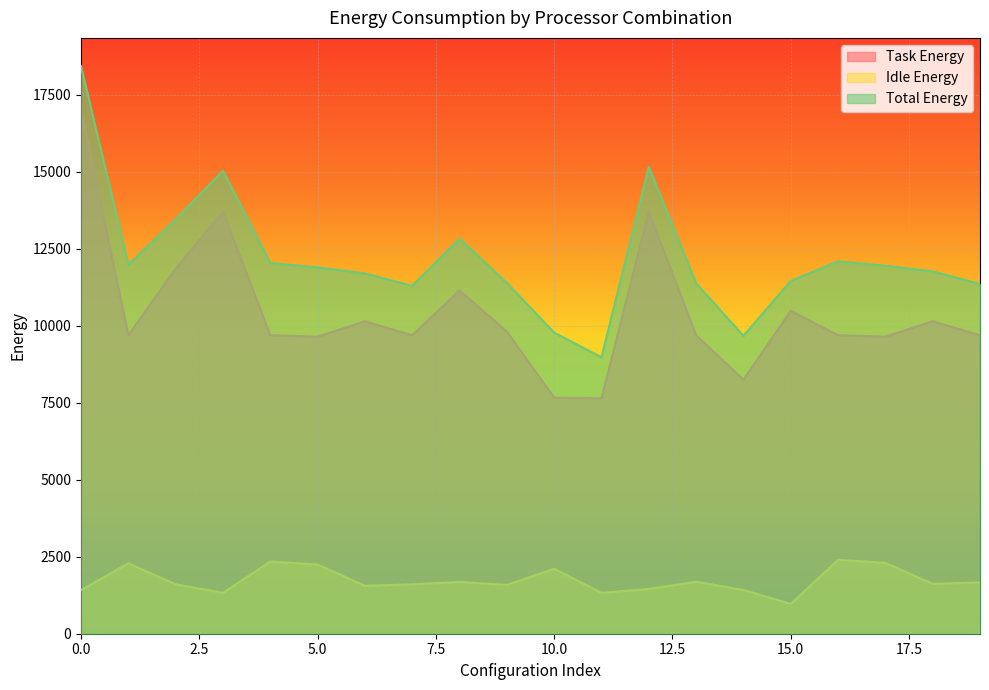

At how many categories does at least one series exceed 15572?

1